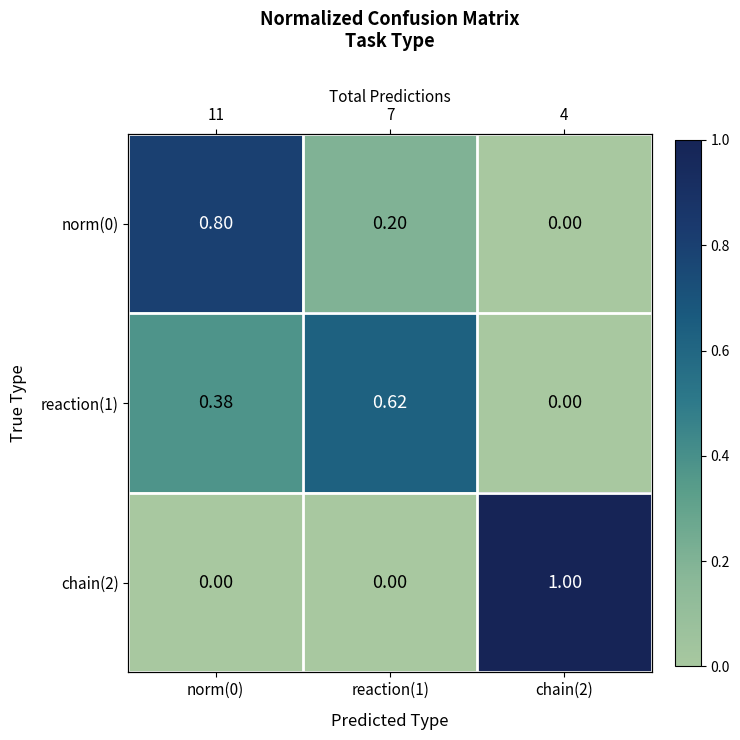

What is the maximum value shown in the chart?

1.0